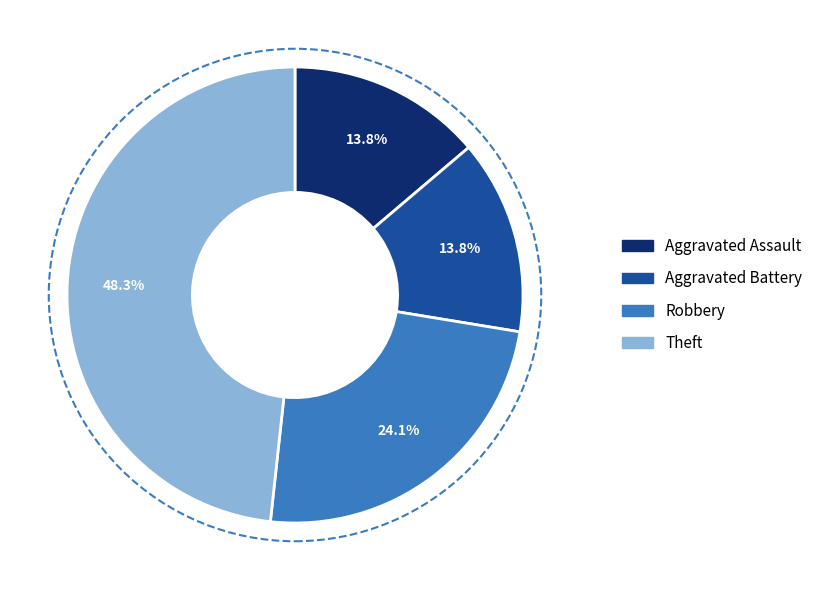

Does Robbery represent more than half of the total?

No